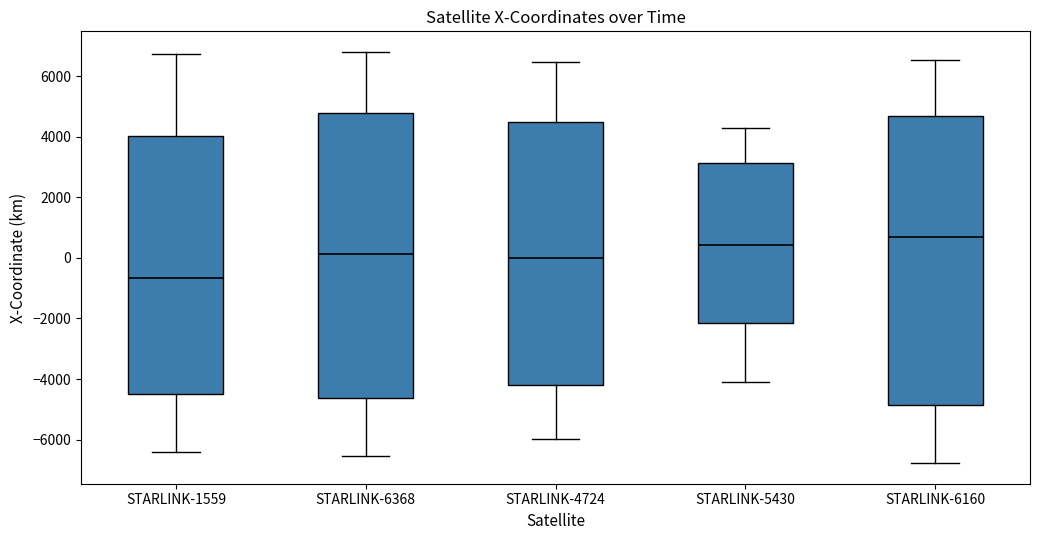

Which box has the lowest median line?

STARLINK-1559